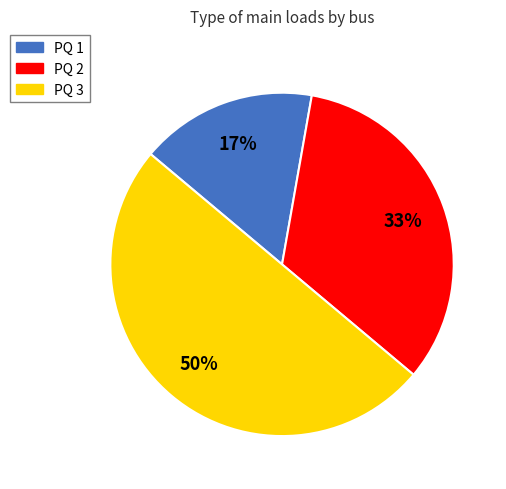

Combined, do PQ 3 and PQ 2 account for over 50%?

Yes